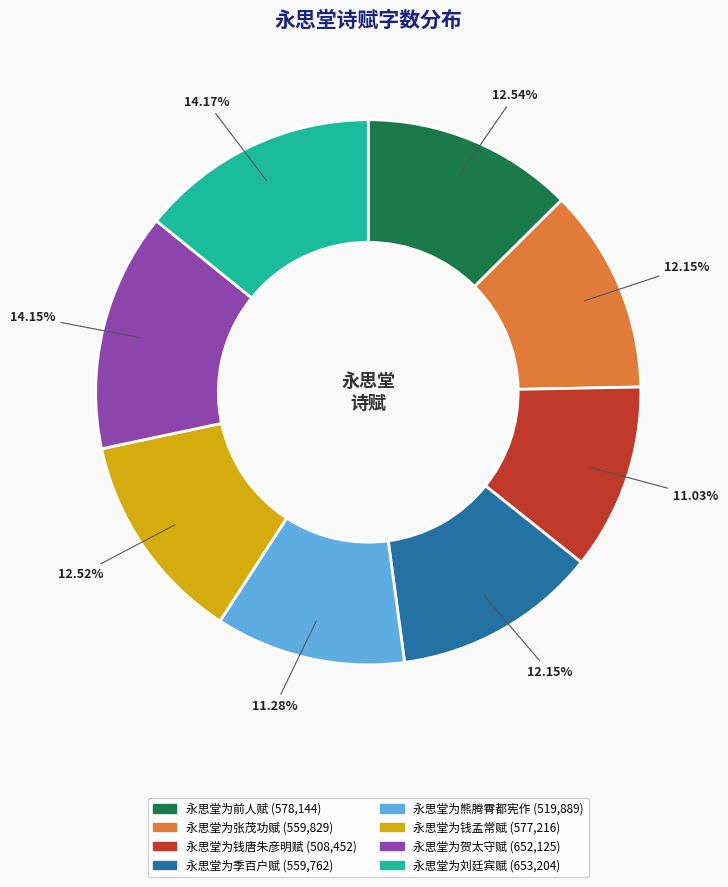

Count the number of slices in the pie.

8